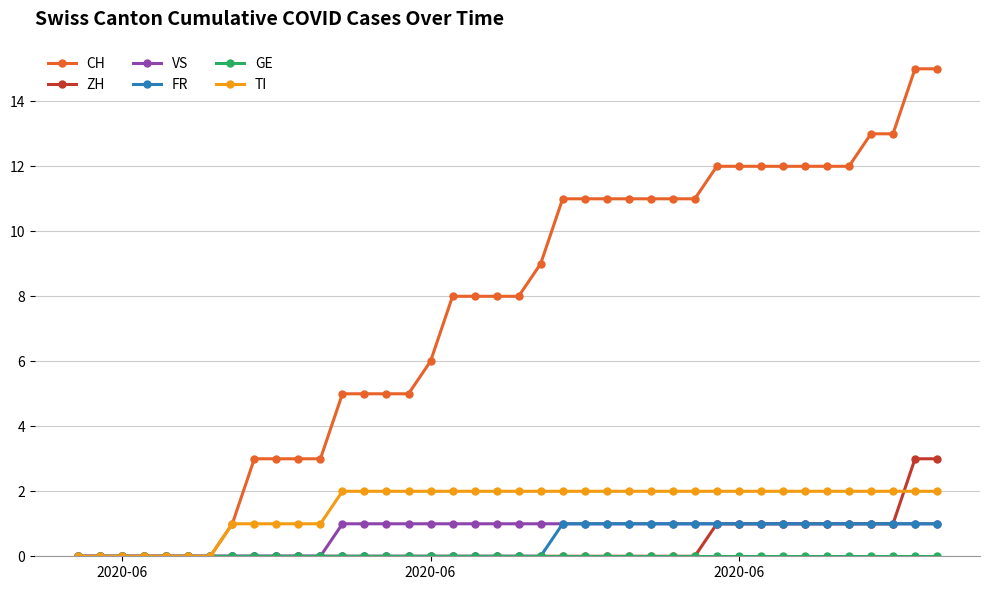

Which series has the largest total across all categories?

CH